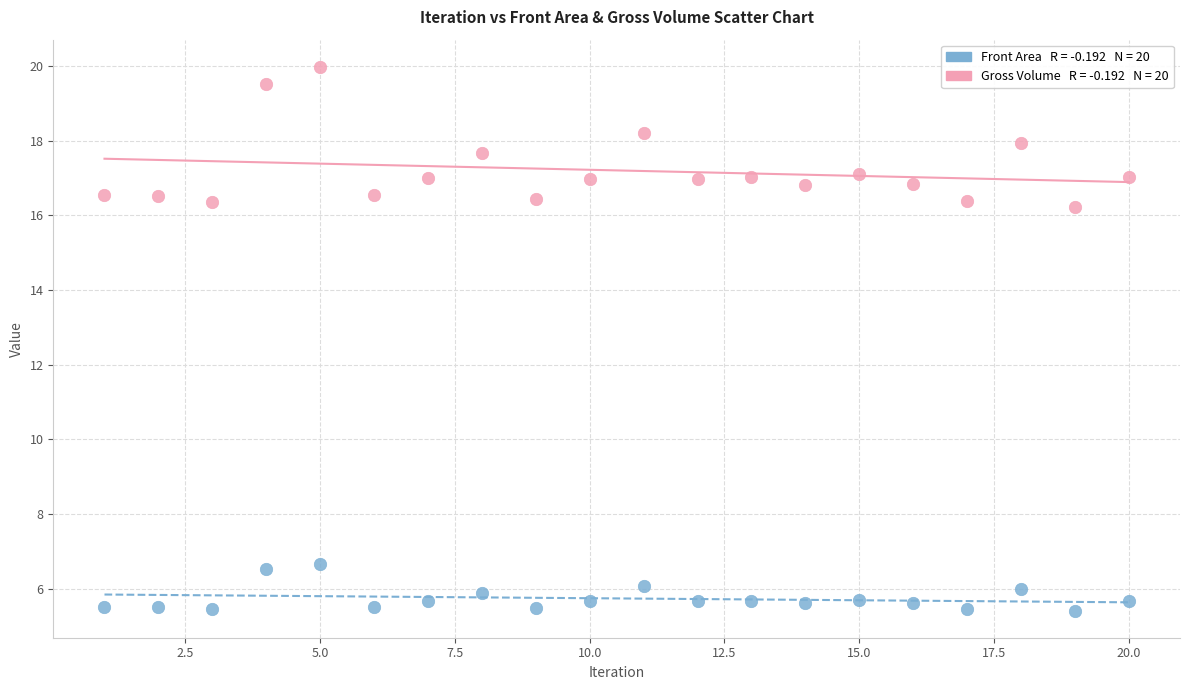

Across all data points, what is the range of Y values (max minus min)?

14.6